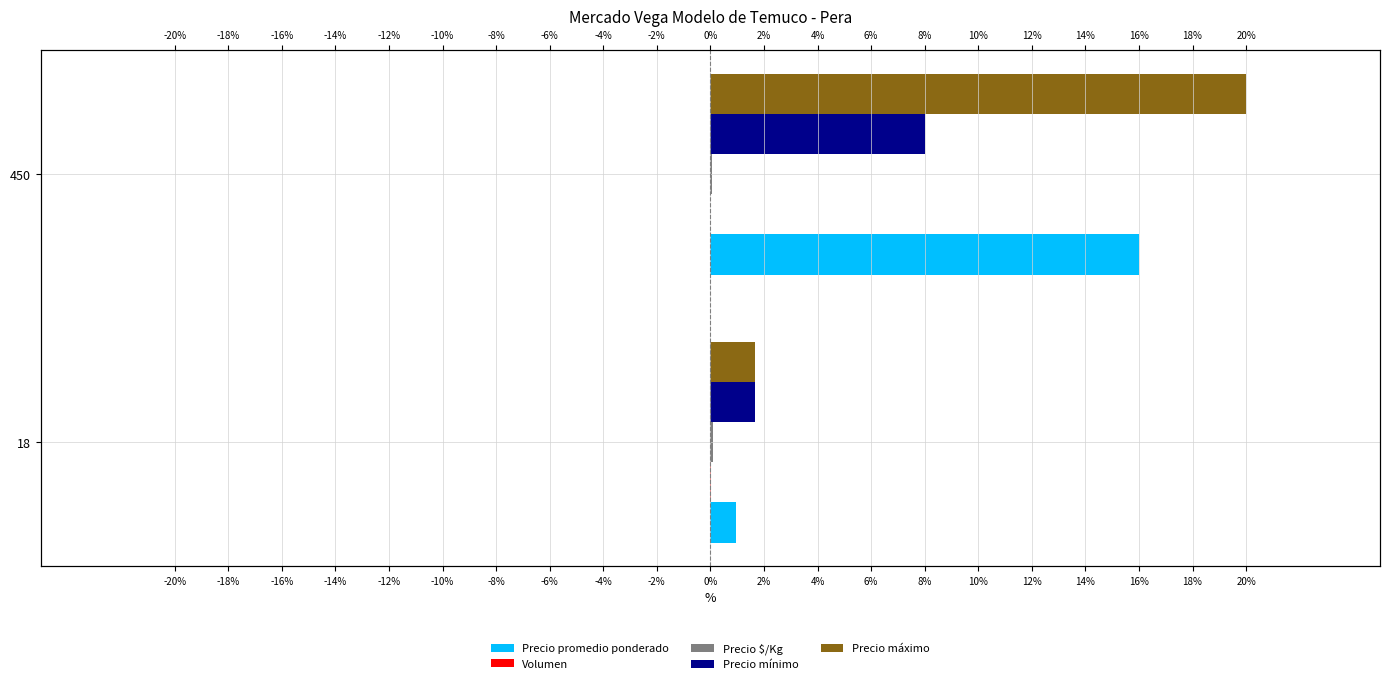

What is the maximum value shown in the chart?

20.0